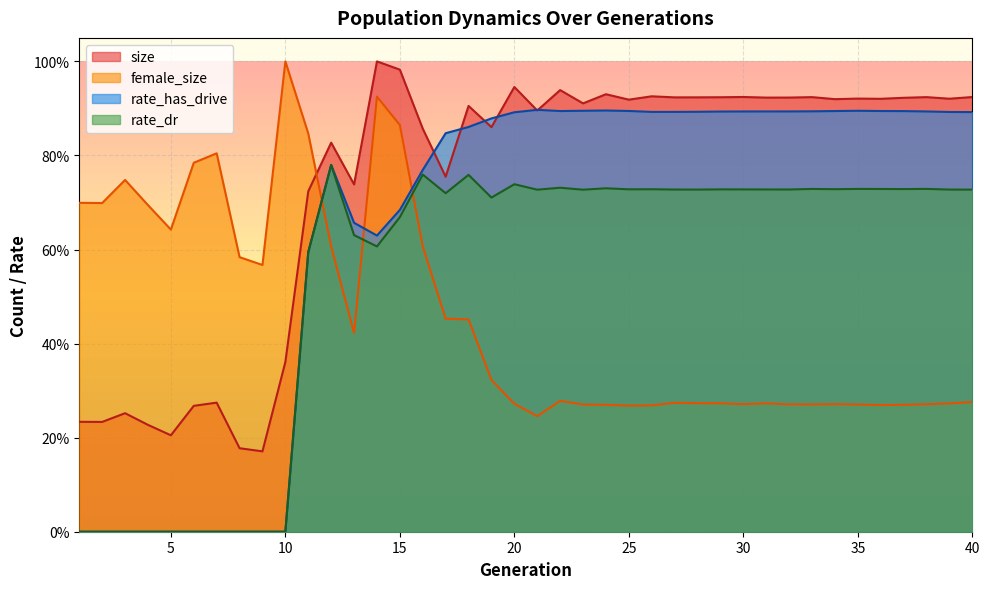

What is the maximum value shown in the chart?

1.0